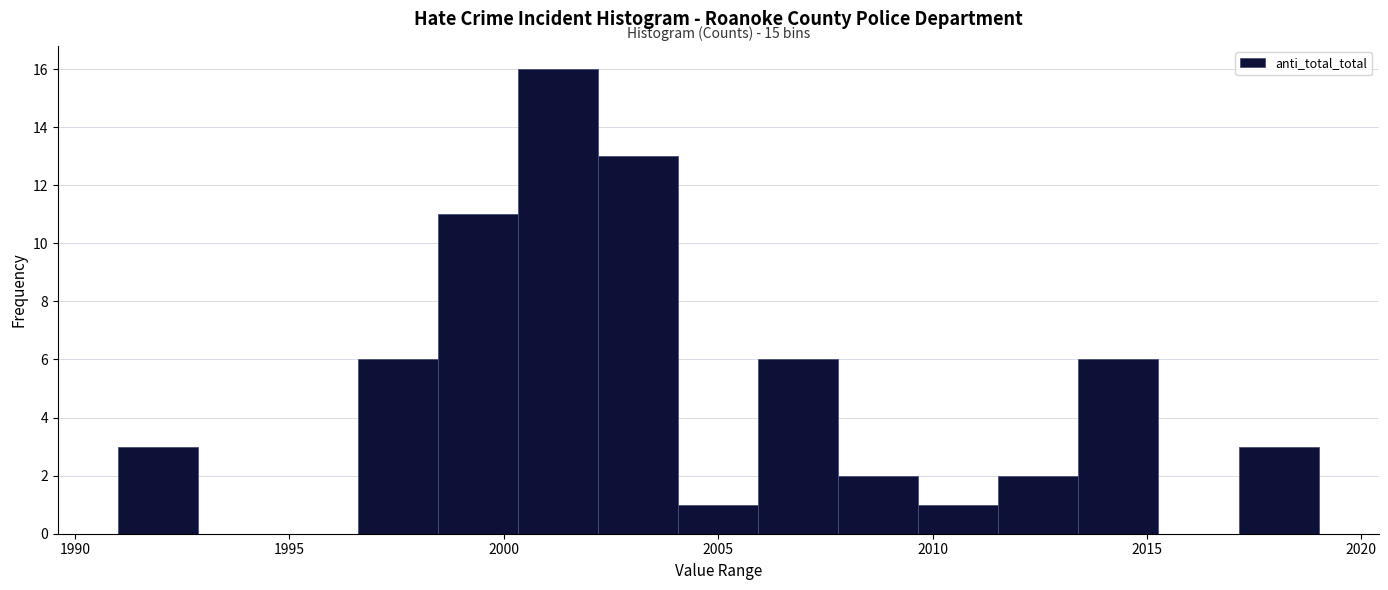

Around what value on the x-axis is the tallest bar? Give the approximate position of its centre, as read against the axis.

2001.5